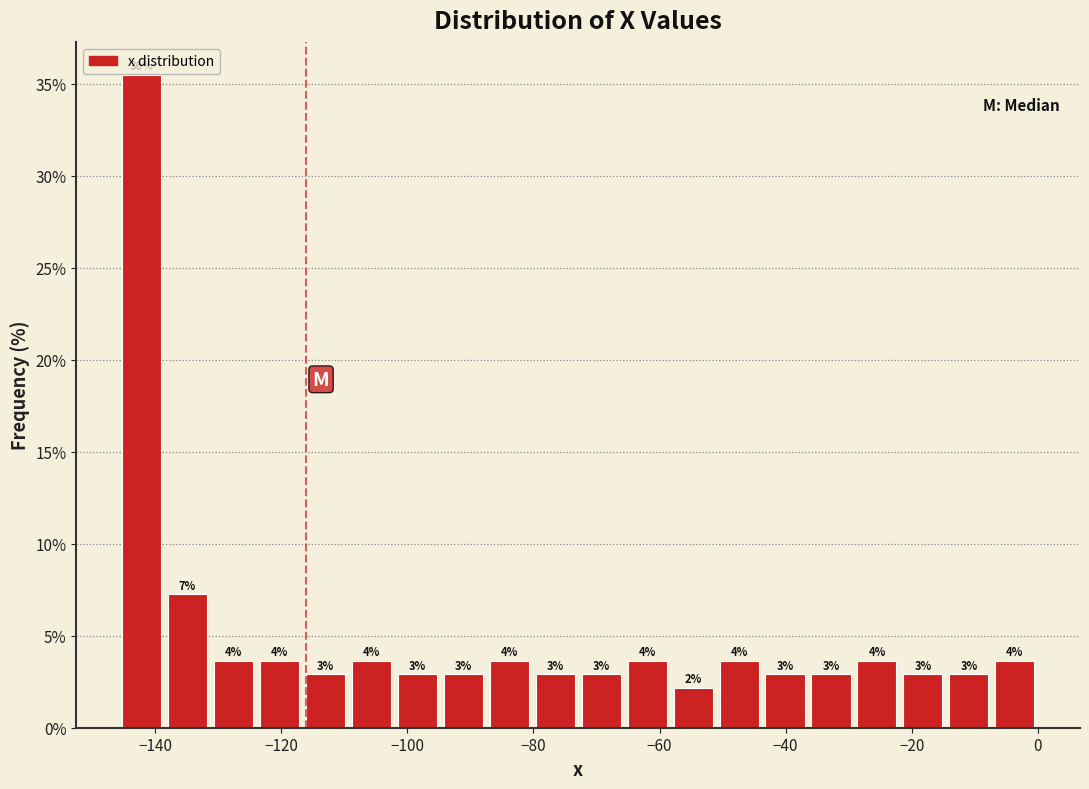

Around what value on the x-axis is the tallest bar? Give the approximate position of its centre, as read against the axis.

-142